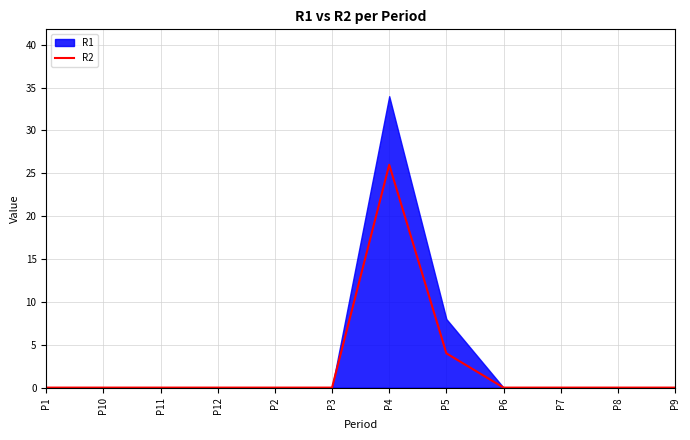

Rank the categories by value from lowest to highest.

P1, P10, P11, P12, P2, P3, P6, P7, P8, P9, P5, P4